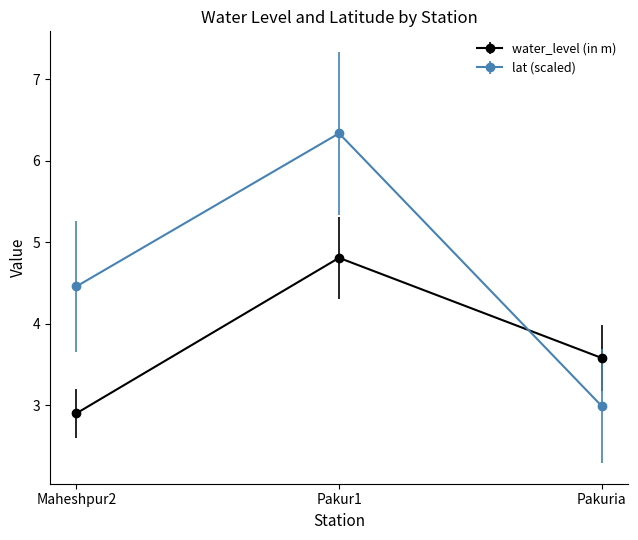

What is the average value of the water_level (in m) series?

3.8